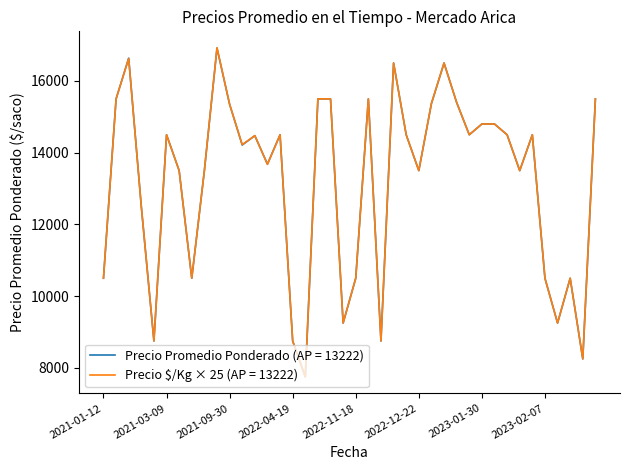

What is the minimum value shown in the chart?

7750